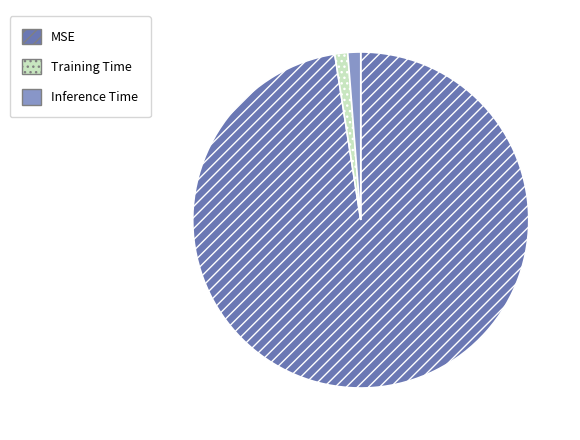

Which has a higher value, Training Time or MSE?

MSE